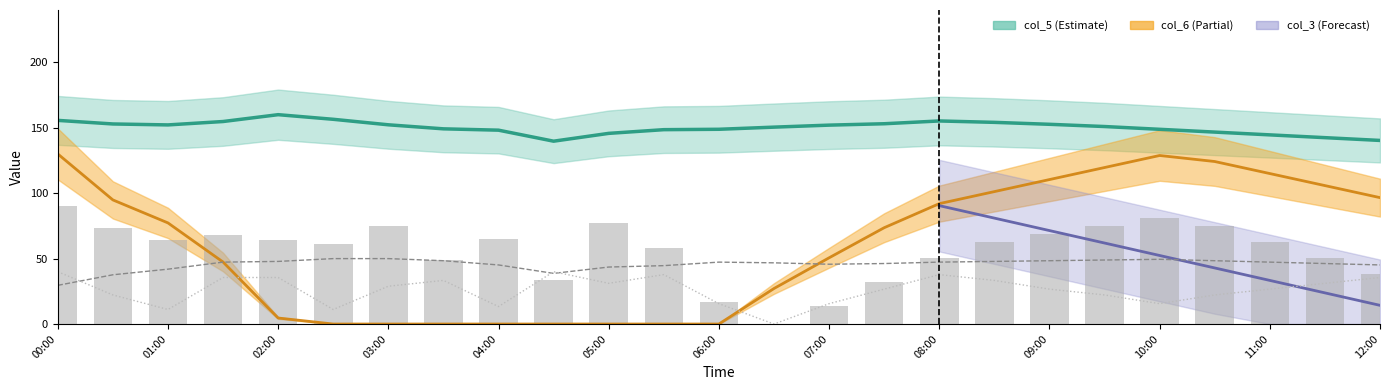

Is the value of col_5 at 12:00 greater than the value of col_9 at 04:00?

Yes